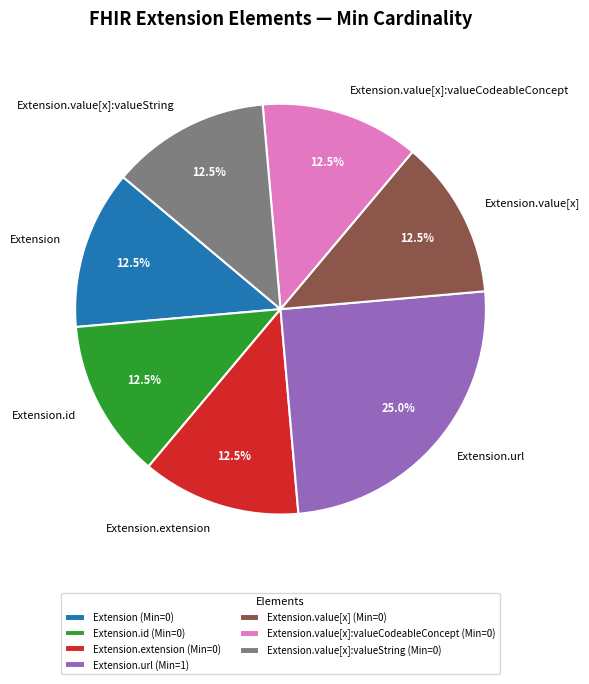

To the nearest percent, what percentage of the pie is Extension.url?

25%